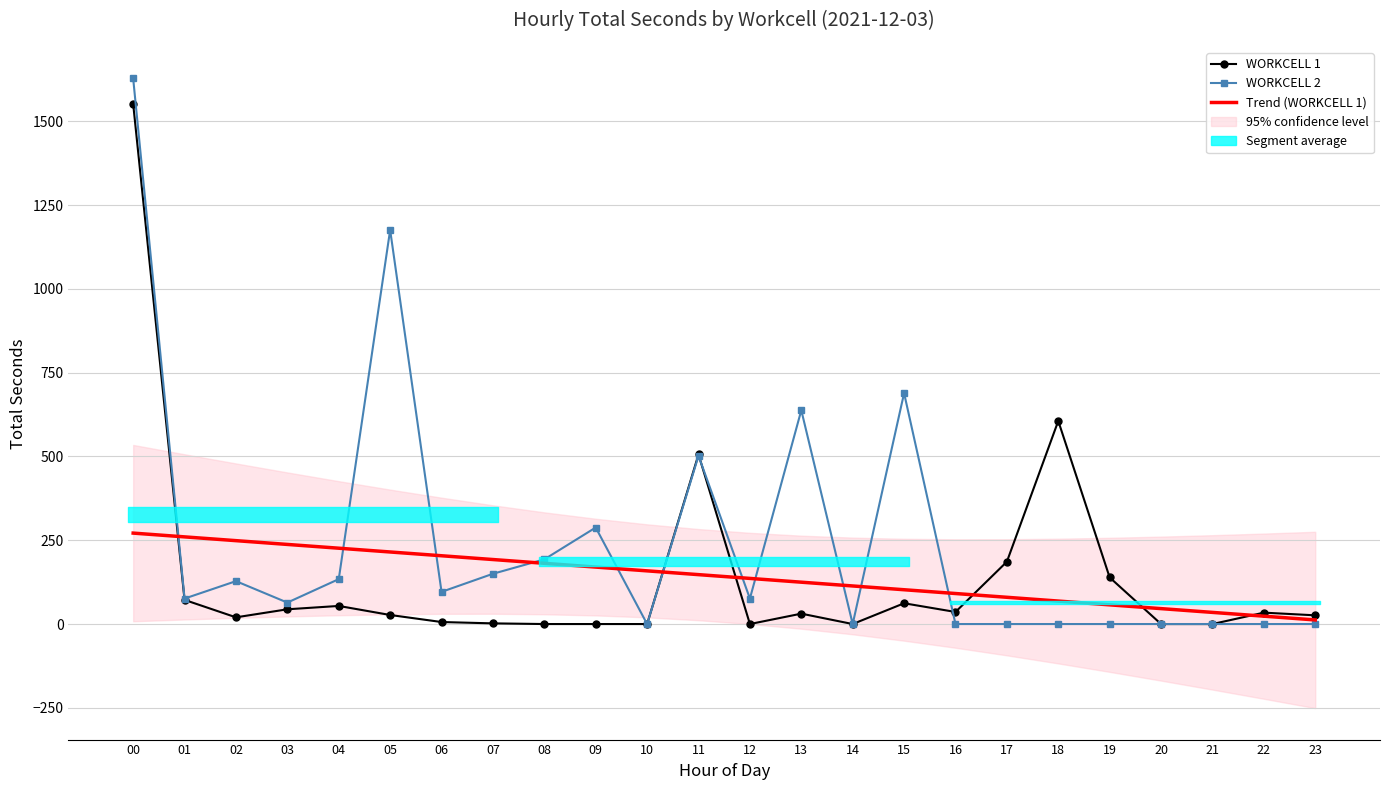

True or false: WORKCELL 1 has more than 1 points higher than both neighbors.

True